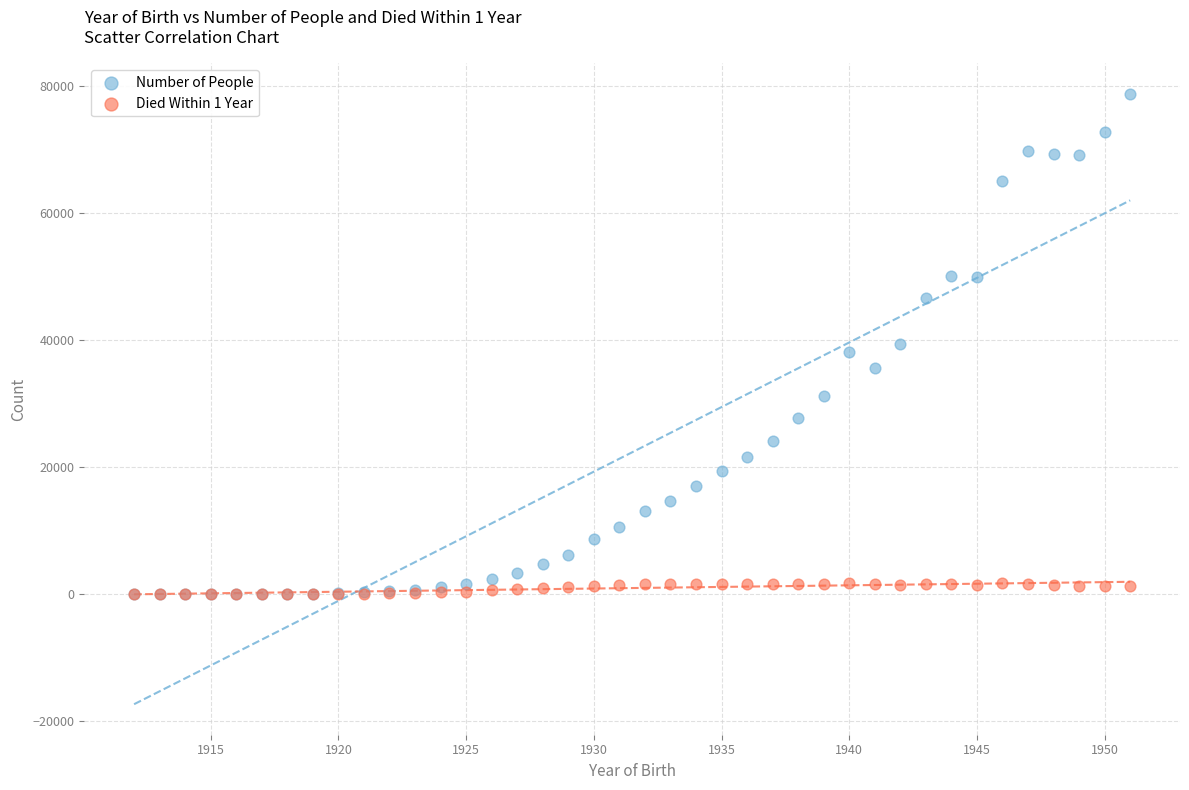

What are all the series names shown in the legend?

Number of People, Died Within 1 Year